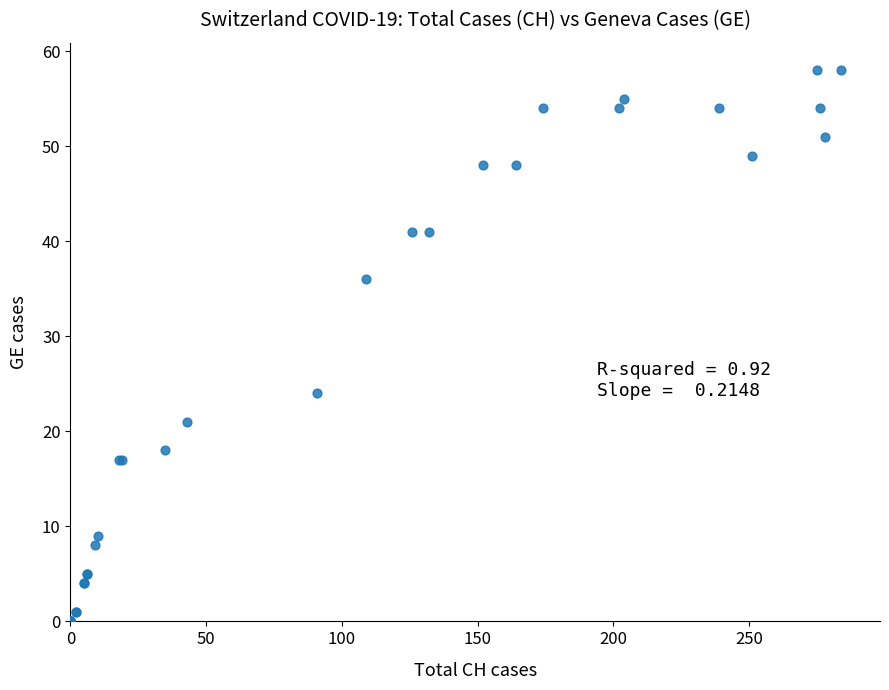

What Y value in the scatter plot is closest to 29?

24